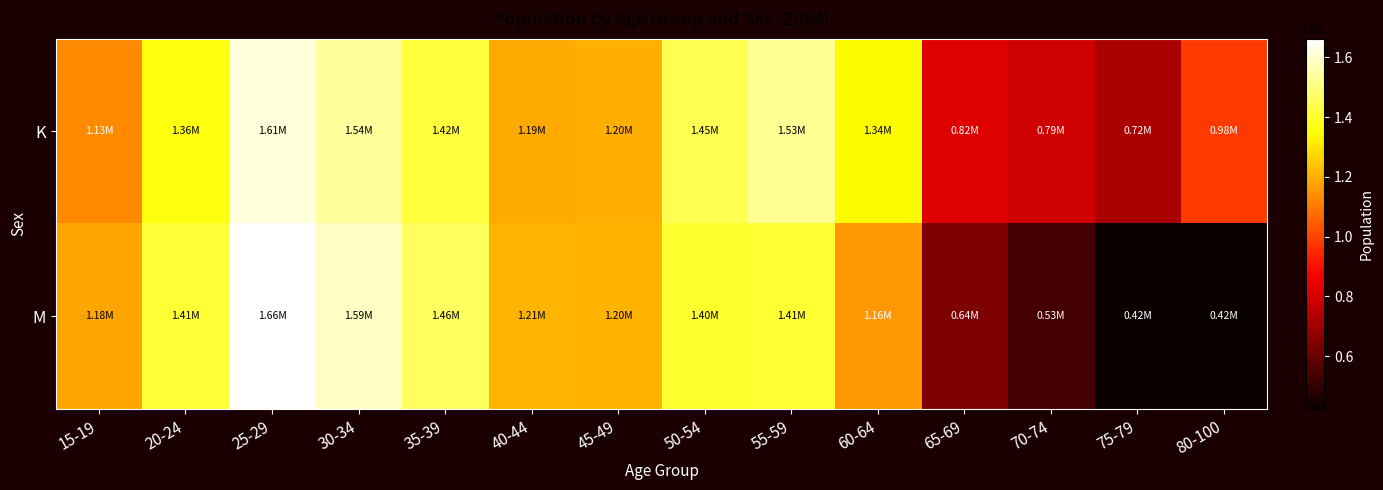

Which series changed the most between 50-54 and 80-100?

M